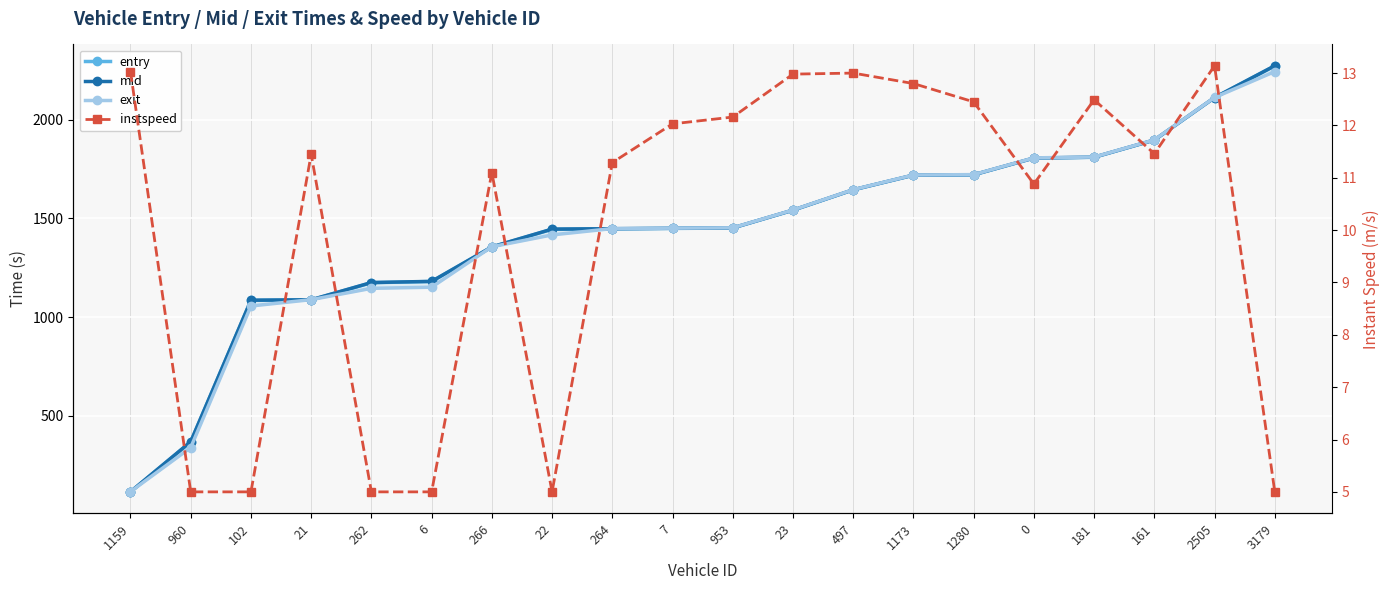

In instspeed, how many points are higher than both neighbors (excluding endpoints)?

5